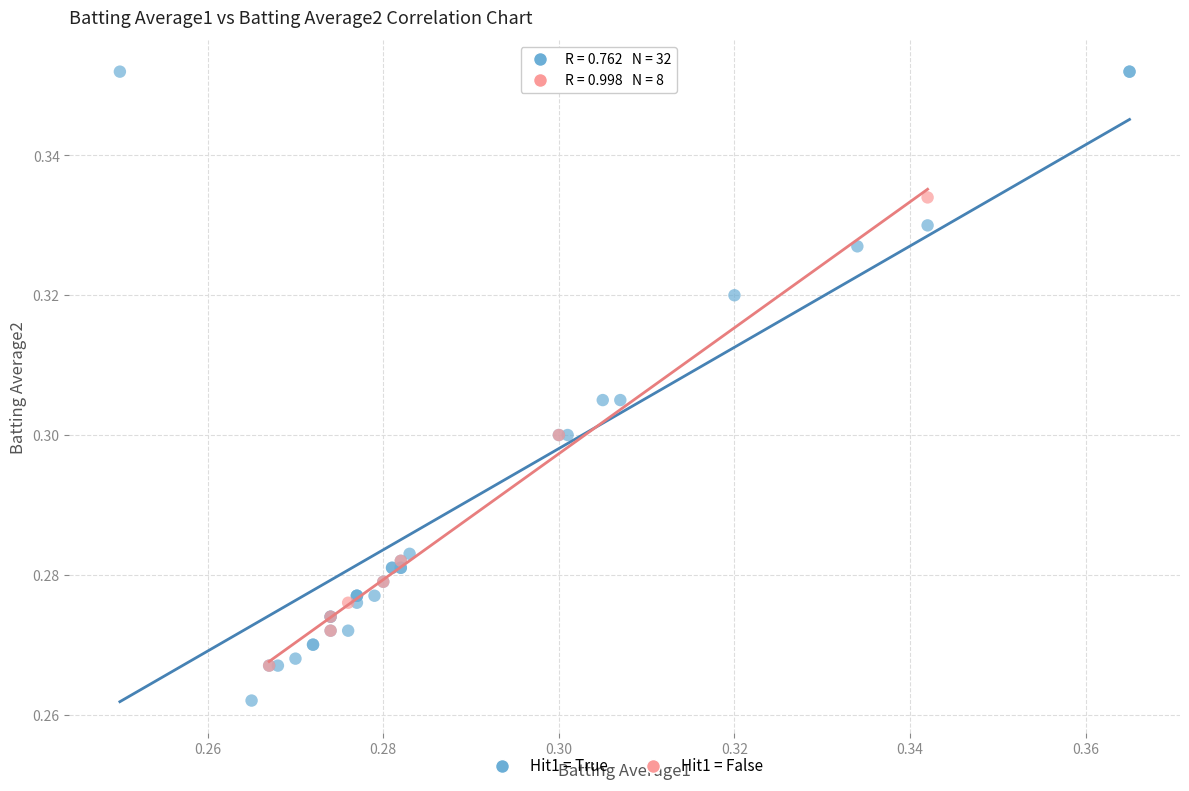

Which series has the widest spread of Y values?

Hit1 = True